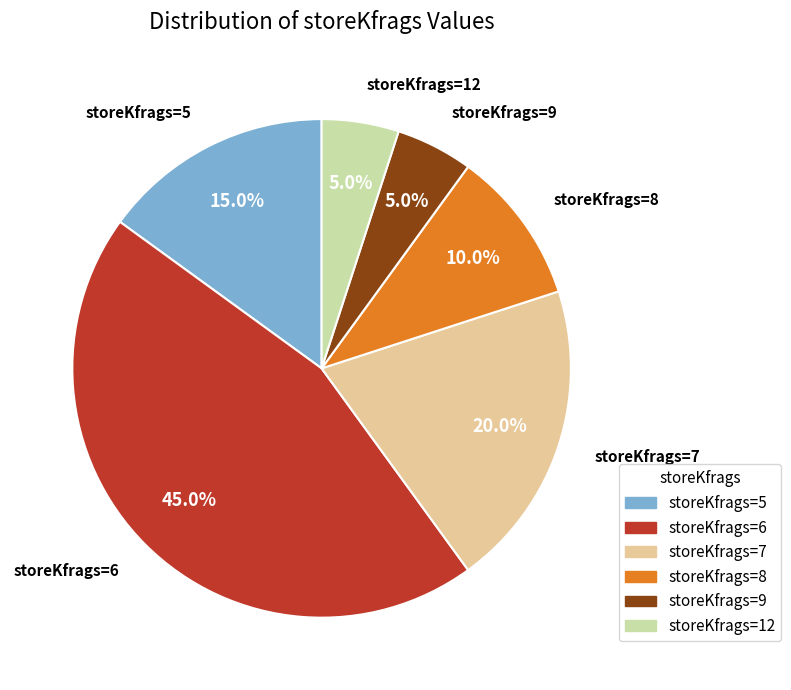

How many slices are in this pie chart?

6